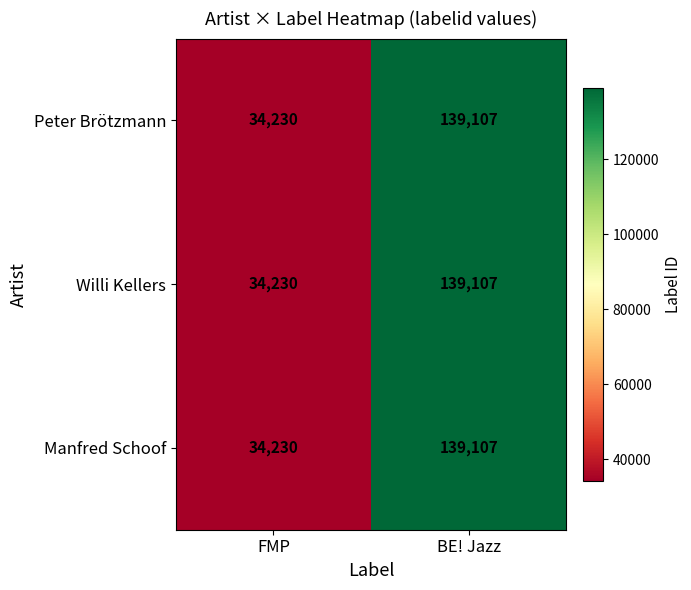

How many distinct data groups are displayed?

3